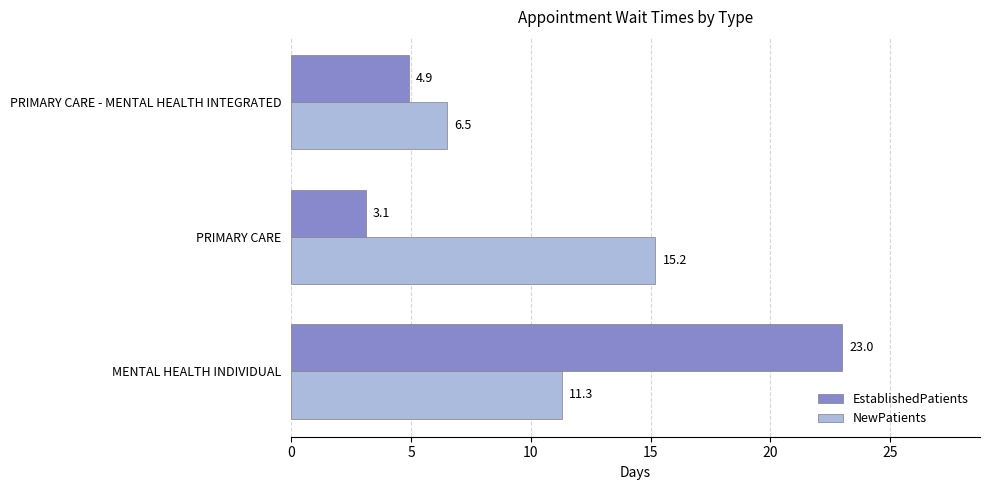

What is the difference between the second highest and minimum values in the NewPatients series?

4.8